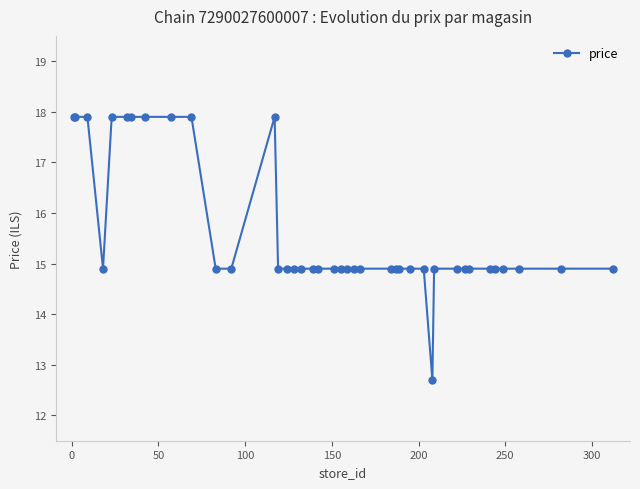

What is the maximum value shown in the chart?

17.9